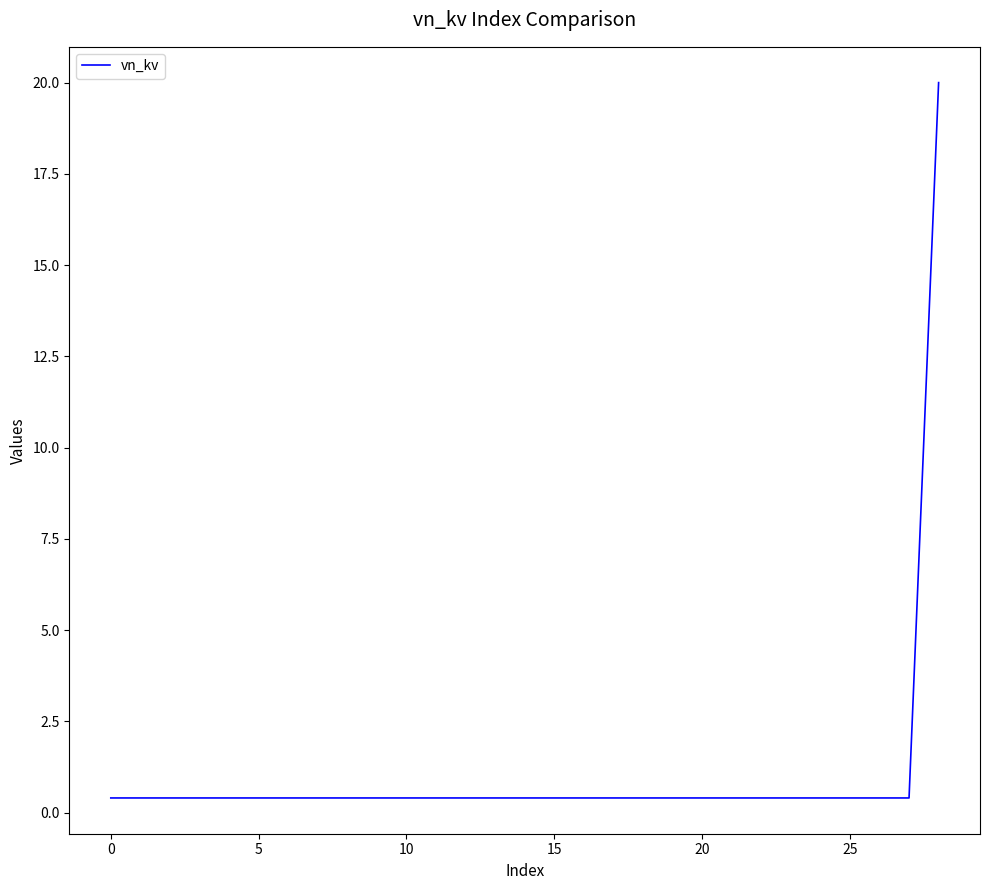

What is the difference between the maximum and minimum values?

19.6